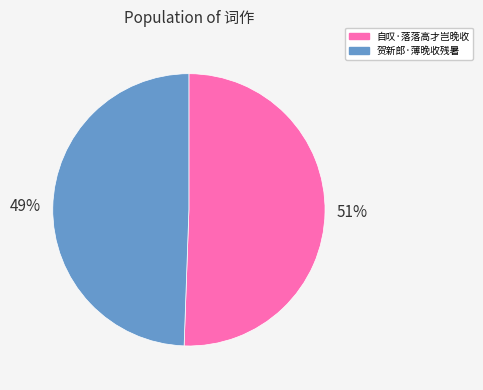

Count the number of slices in the pie.

2